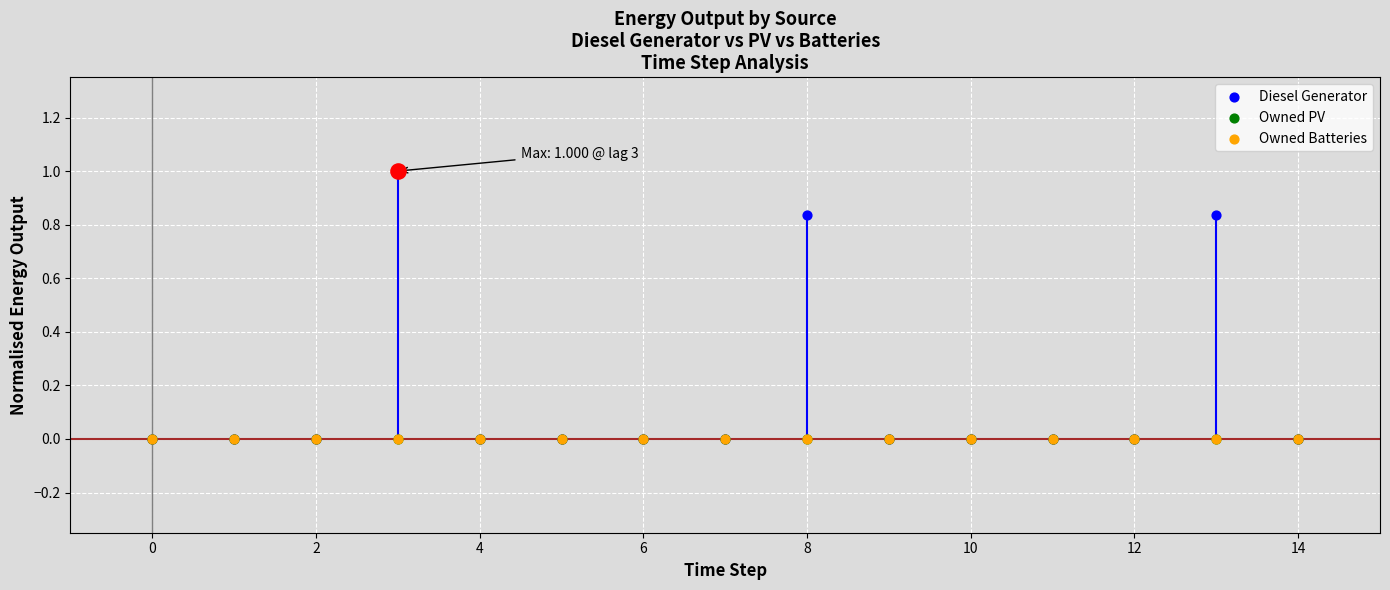

Which series reaches the minimum Y coordinate?

Diesel Generator